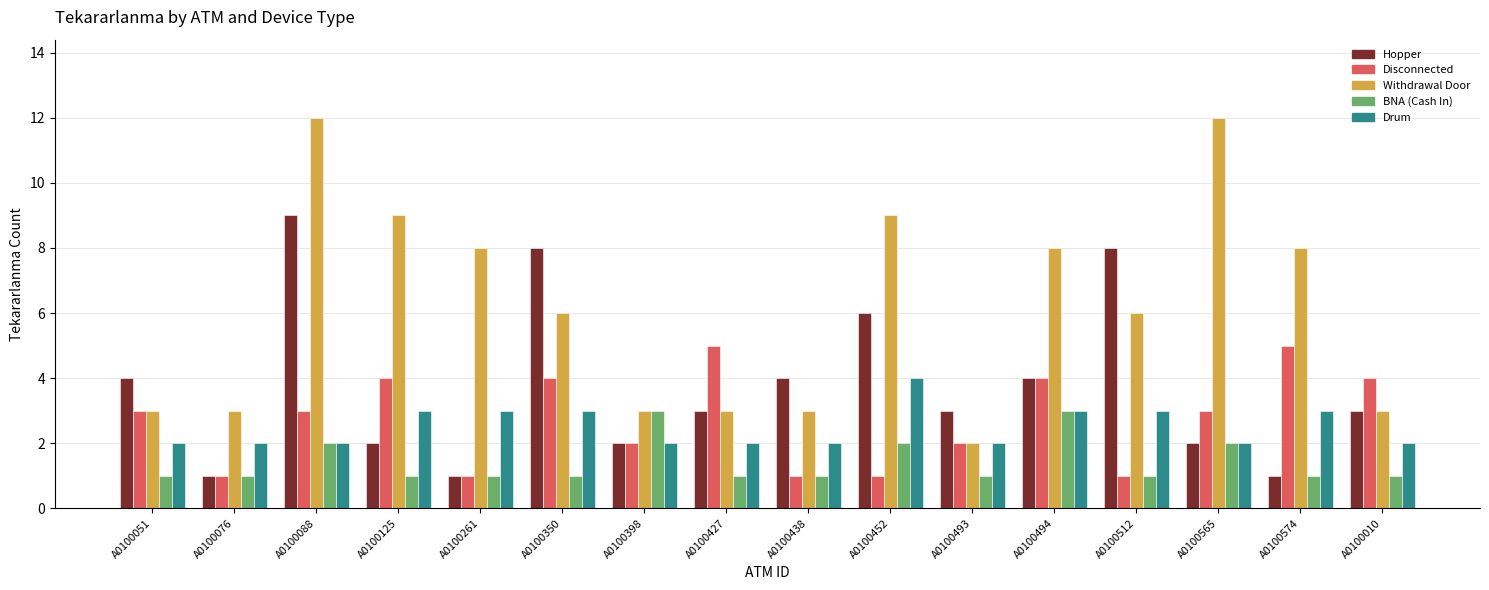

What position from the right is A0100088?

14